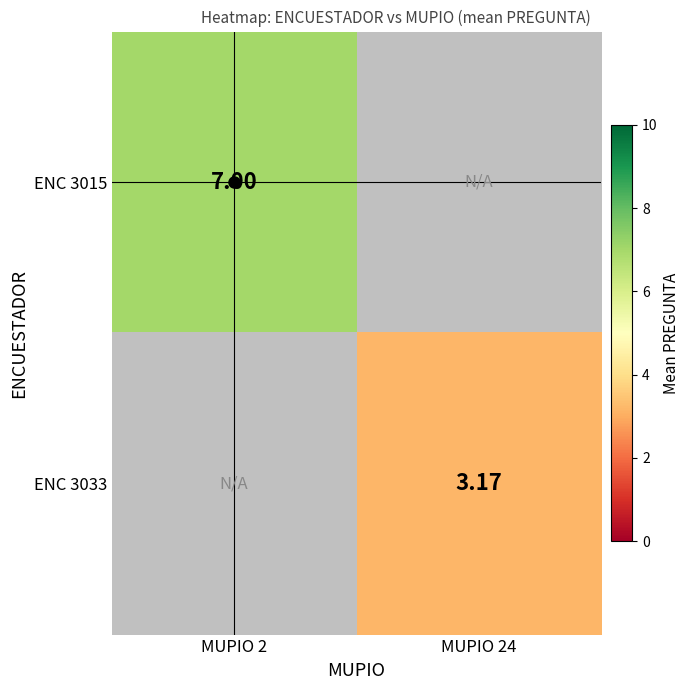

Which label corresponds to the smallest value in the chart?

MUPIO 24